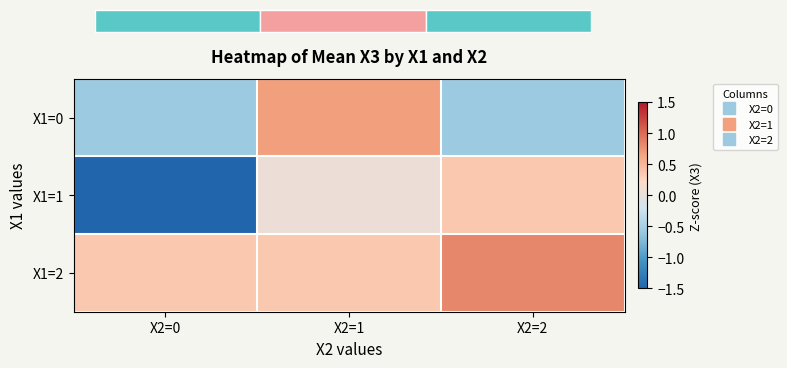

What is the spread (max minus min) of values at X2=0?

1.9